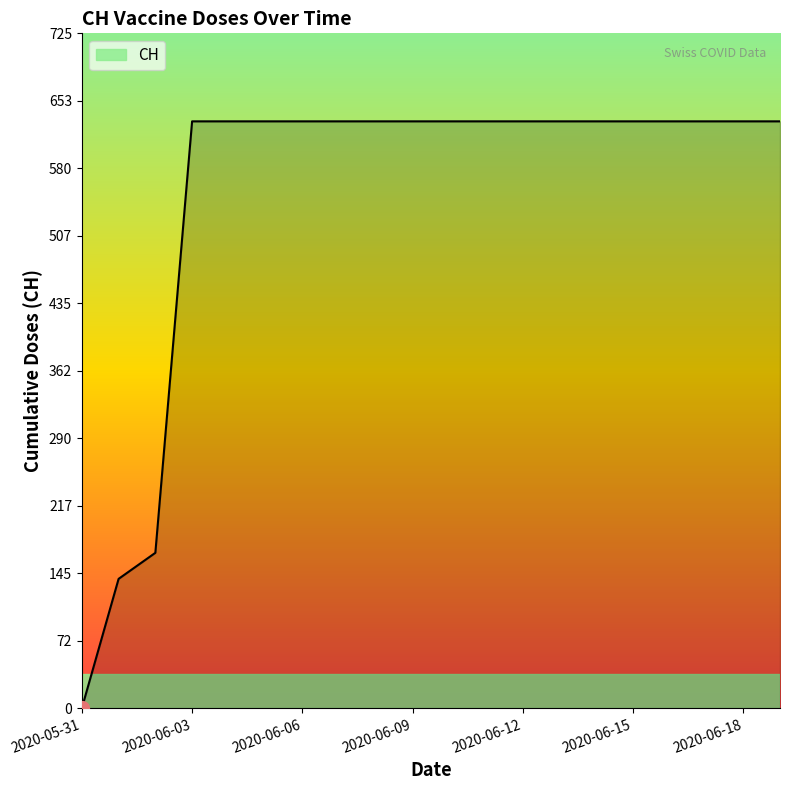

What is the maximum value shown in the chart?

631